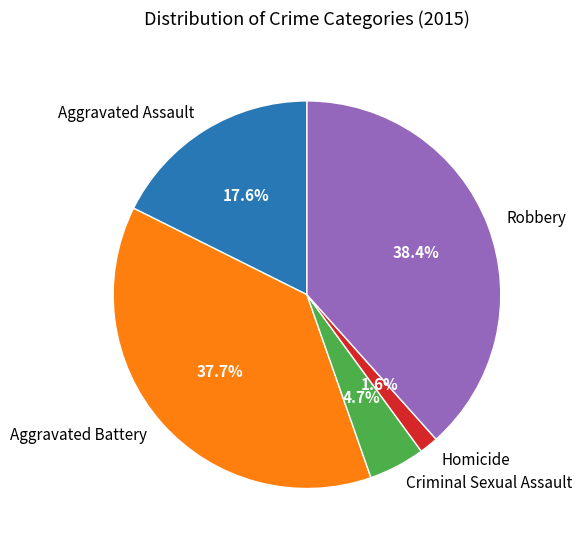

True or false: Aggravated Assault accounts for 4% of the total.

False